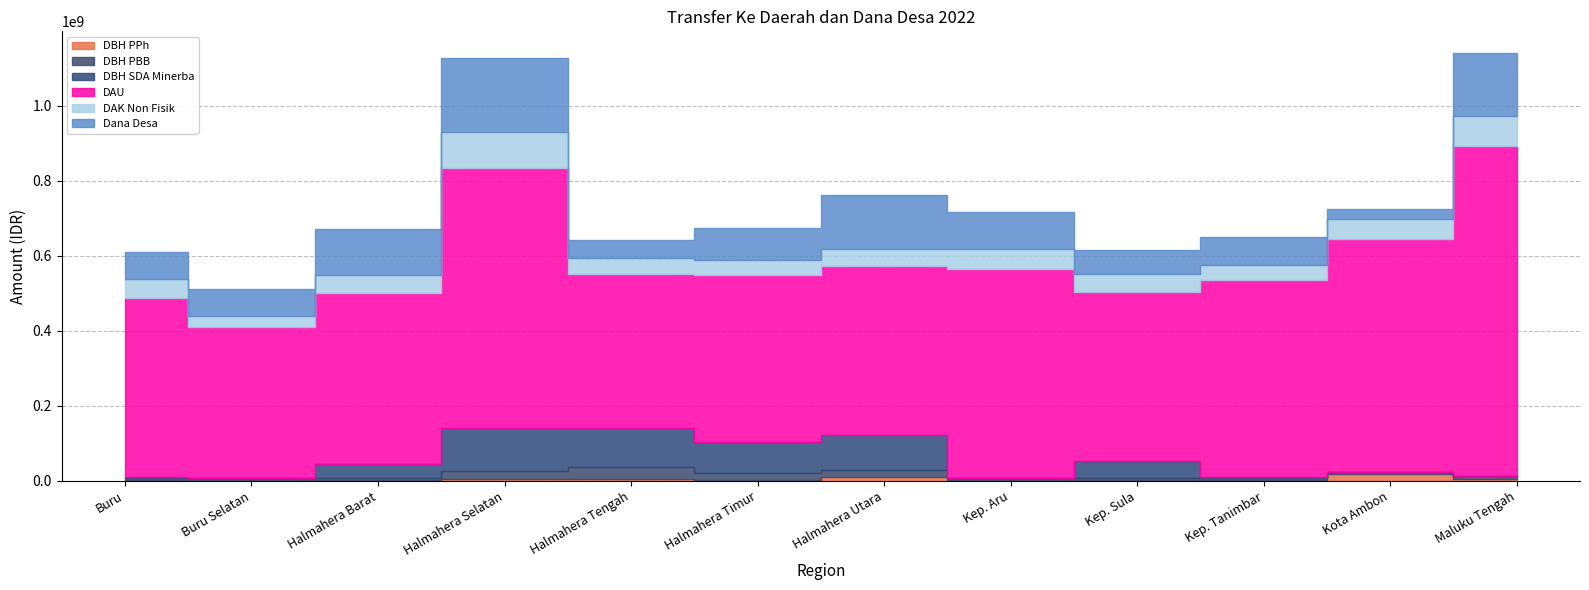

Reading left to right, transcribe all the data shown in this chart.

DBH PPh: Buru=2203317	Buru Selatan=1472802	Halmahera Barat=2662364	Halmahera Selatan=5139338	Halmahera Tengah=3663211	Halmahera Timur=3461151	Halmahera Utara=9247805	Kep. Aru=1850766	Kep. Sula=2560861	Kep. Tanimbar=2368100	Kota Ambon=17978936	Maluku Tengah=4017934
DBH PBB: Buru=6151493	Buru Selatan=5945334	Halmahera Barat=4962042	Halmahera Selatan=21441589	Halmahera Tengah=32051383	Halmahera Timur=17566663	Halmahera Utara=19258044	Kep. Aru=5731670	Kep. Sula=6194834	Kep. Tanimbar=5623613	Kota Ambon=4666280	Maluku Tengah=8958880
DBH SDA Minerba: Buru=1007884	Buru Selatan=1007884	Halmahera Barat=36746297	Halmahera Selatan=112955886	Halmahera Tengah=103964397	Halmahera Timur=83333622	Halmahera Utara=93760355	Kep. Aru=1007884	Kep. Sula=43843256	Kep. Tanimbar=1007884	Kota Ambon=1007884	Maluku Tengah=1007884
DAU: Buru=476797877	Buru Selatan=400746716	Halmahera Barat=456627847	Halmahera Selatan=694880031	Halmahera Tengah=411186722	Halmahera Timur=443769351	Halmahera Utara=450753682	Kep. Aru=555383670	Kep. Sula=450292909	Kep. Tanimbar=525794951	Kota Ambon=621203847	Maluku Tengah=878408027
DAK Non Fisik: Buru=52349454	Buru Selatan=30655200	Halmahera Barat=46305291	Halmahera Selatan=95601077	Halmahera Tengah=41727454	Halmahera Timur=40409272	Halmahera Utara=44083544	Kep. Aru=54742003	Kep. Sula=48580175	Kep. Tanimbar=41372693	Kota Ambon=51728942	Maluku Tengah=80520745
Dana Desa: Buru=70624112	Buru Selatan=71349529	Halmahera Barat=123967278	Halmahera Selatan=196099147	Halmahera Tengah=48704118	Halmahera Timur=86231252	Halmahera Utara=143862664	Kep. Aru=97374806	Kep. Sula=64152995	Kep. Tanimbar=72956653	Kota Ambon=27209754	Maluku Tengah=167711614